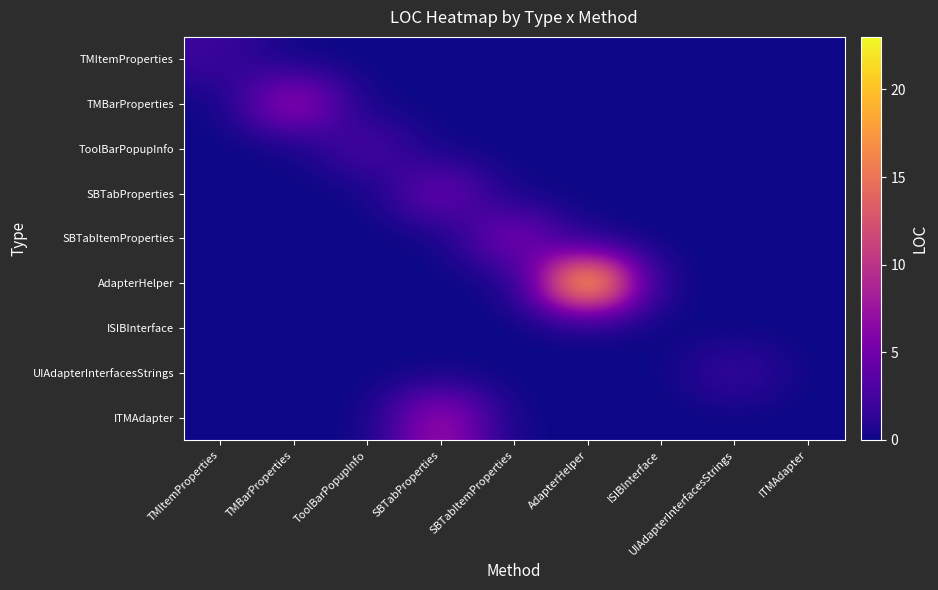

Which series has the widest spread of values?

AdapterHelper